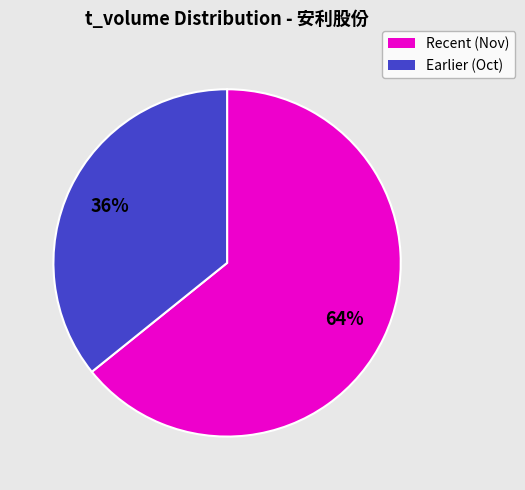

To the nearest percent, what portion does Earlier (Oct) represent?

36%